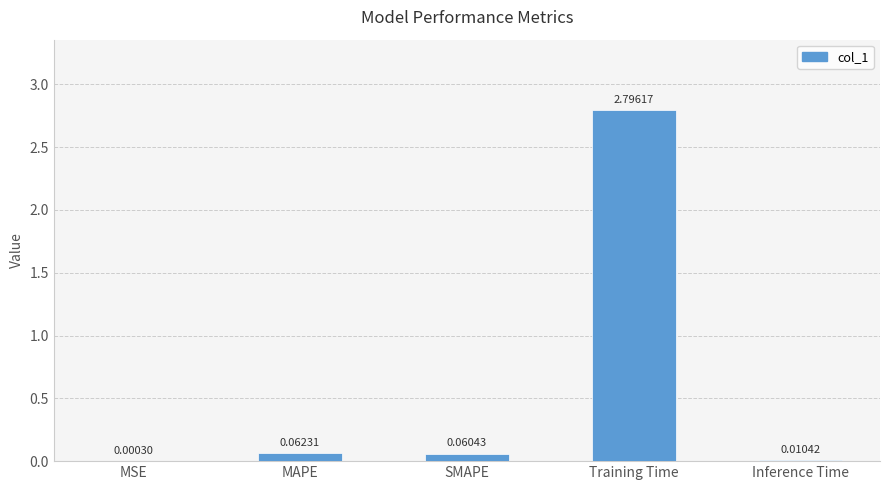

Where is the data nearest to the value 1?

MAPE